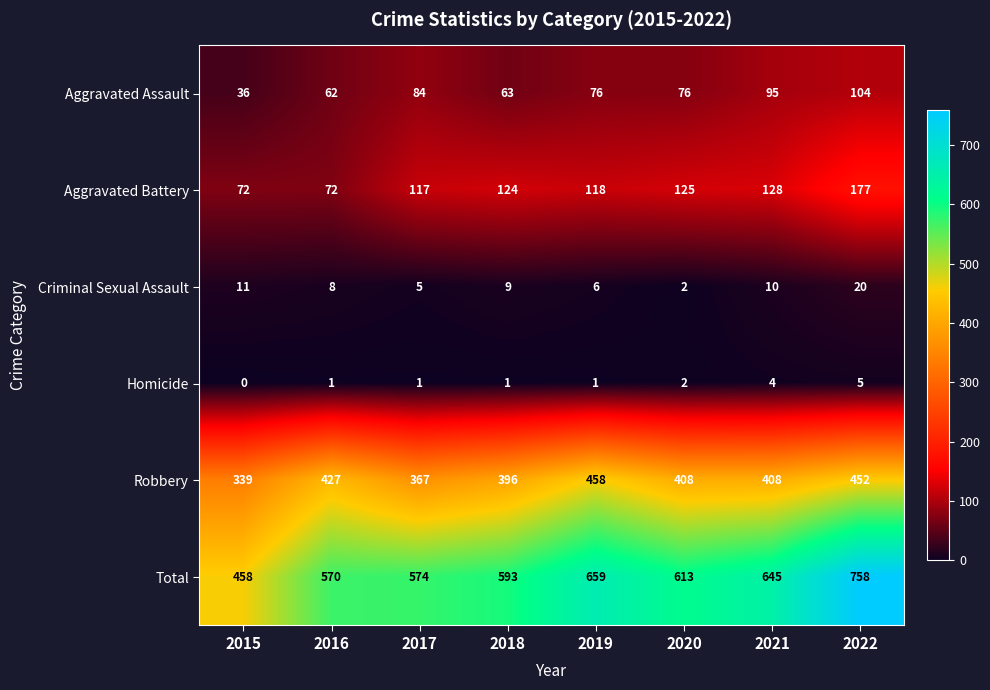

How many data points does each series have?

8